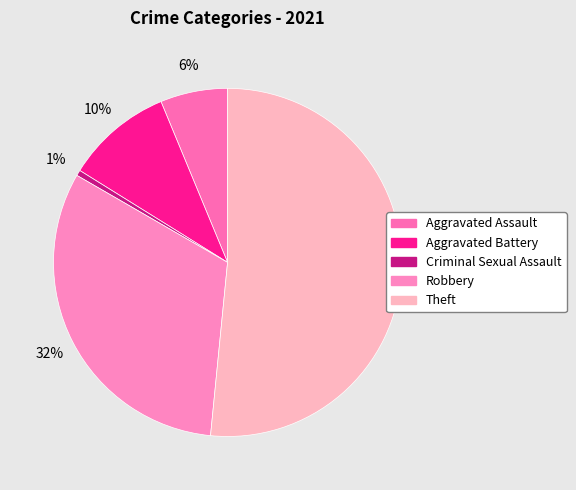

Rank the categories by value from highest to lowest.

Theft, Robbery, Aggravated Battery, Aggravated Assault, Criminal Sexual Assault